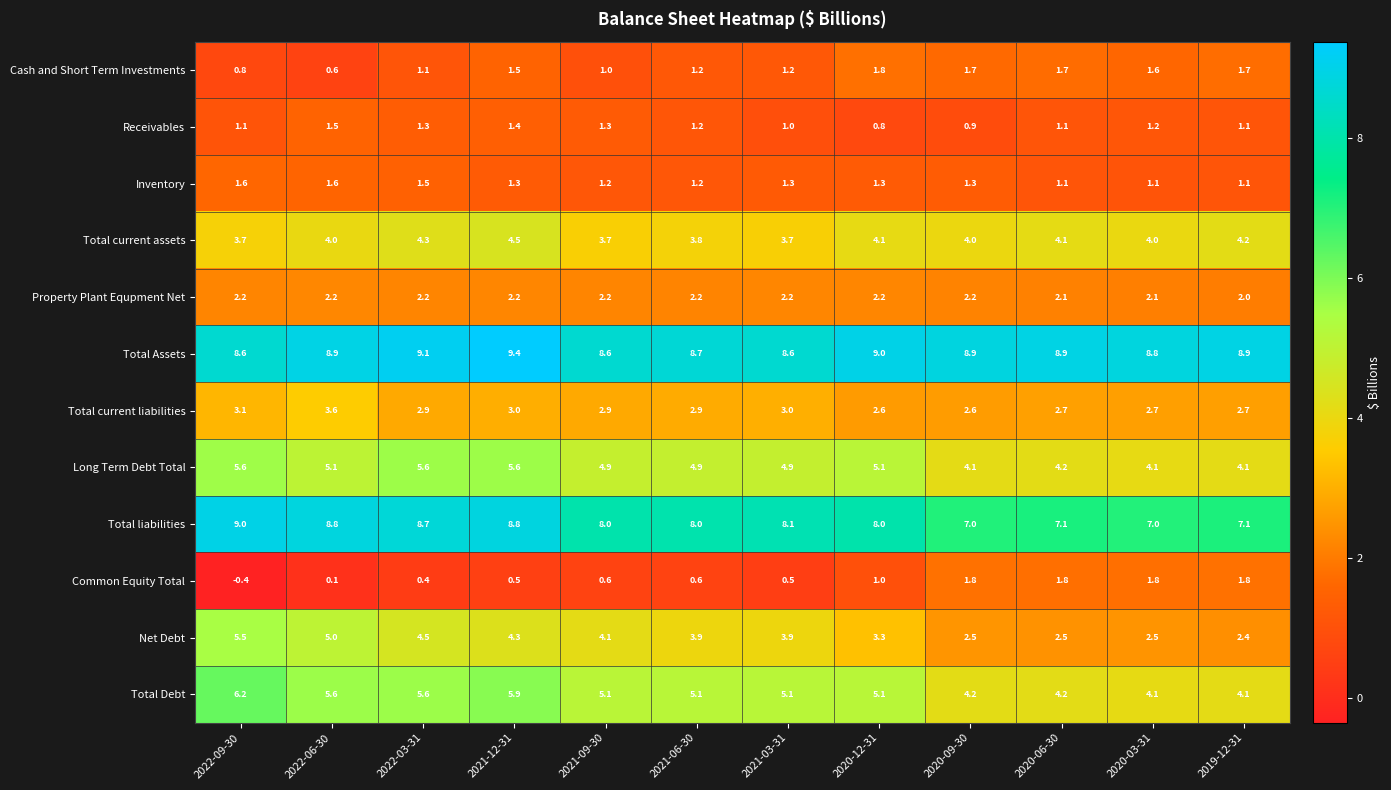

What is the difference between the second highest and minimum values in the Cash and Short Term Investments series?

1.1